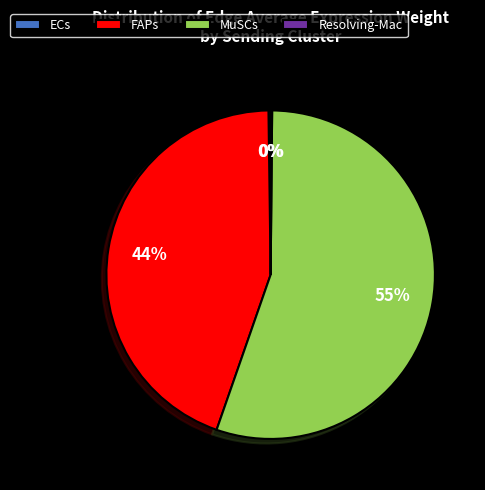

Is there a majority slice in this chart?

Yes